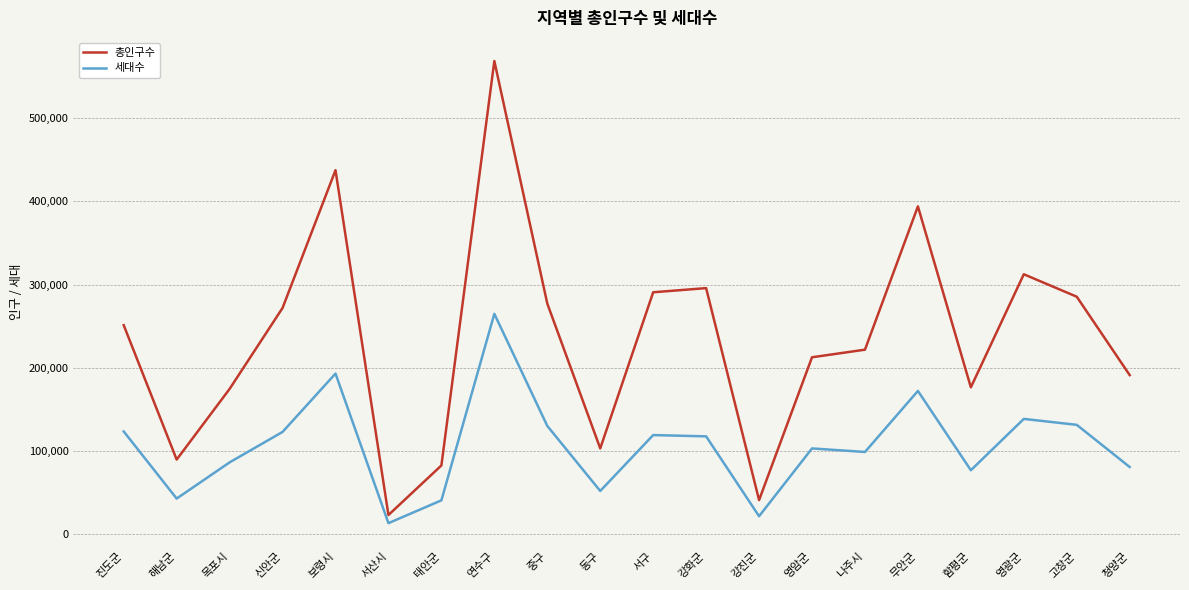

At how many categories does at least one series exceed 299673?

4